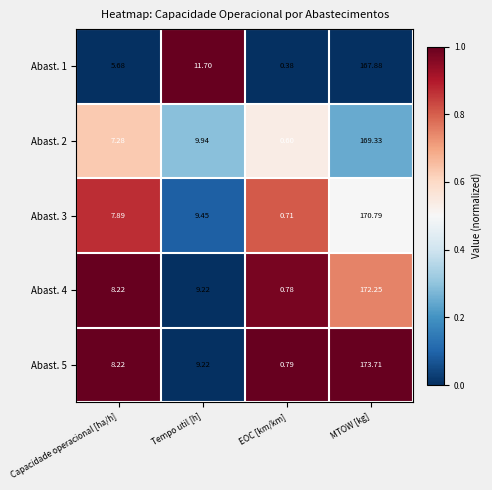

At which label does Abast. 1 first exceed 11?

Tempo util [h]